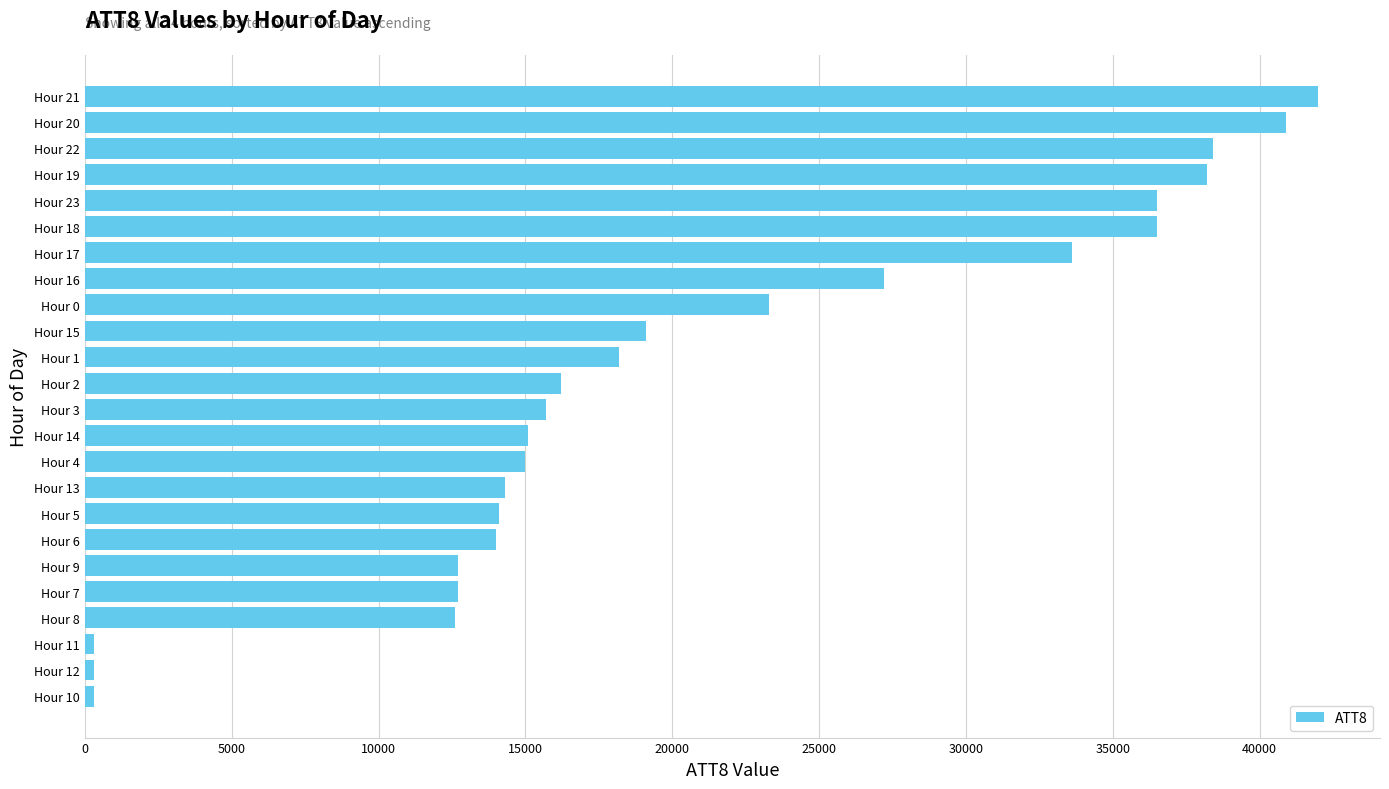

Is it true that the value at Hour 9 is 12700?

True